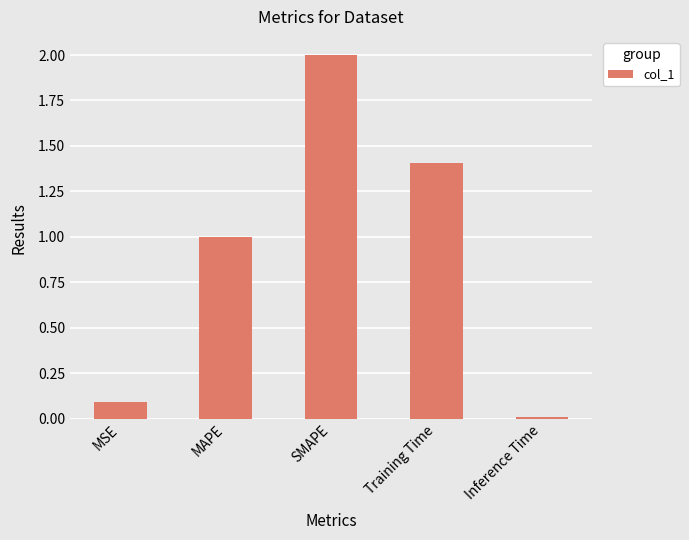

What is the change in value from MSE to SMAPE?

+1.9